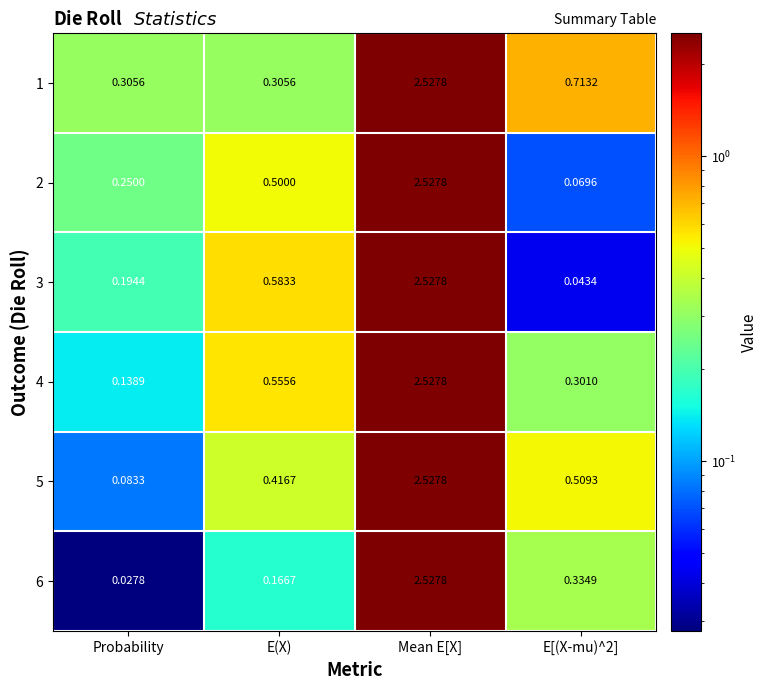

Which category has the highest value in the 6 series?

Mean E[X]